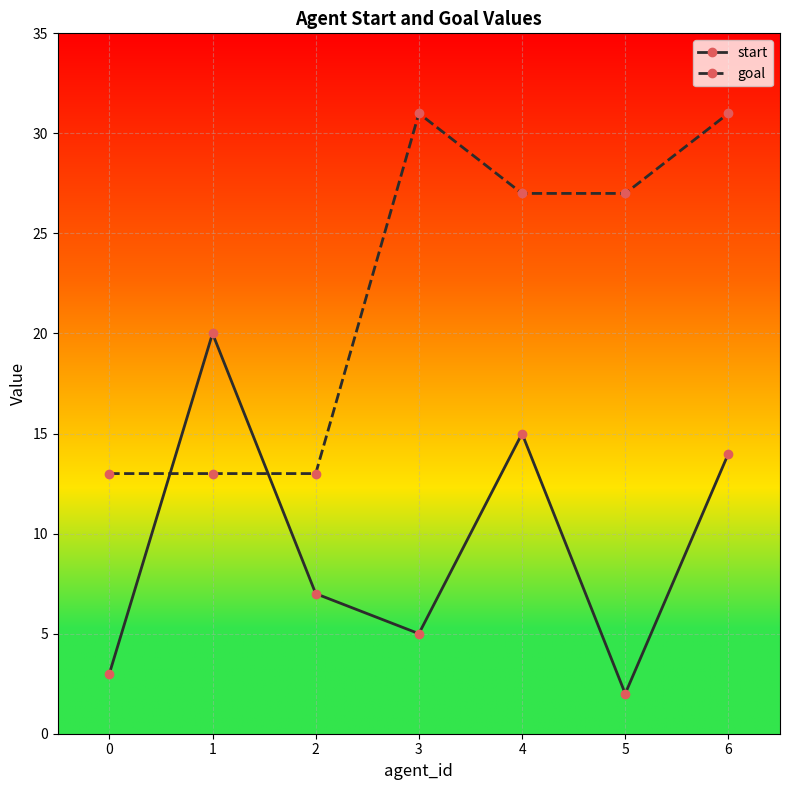

Does the chart display data point markers on the line(s)?

Yes